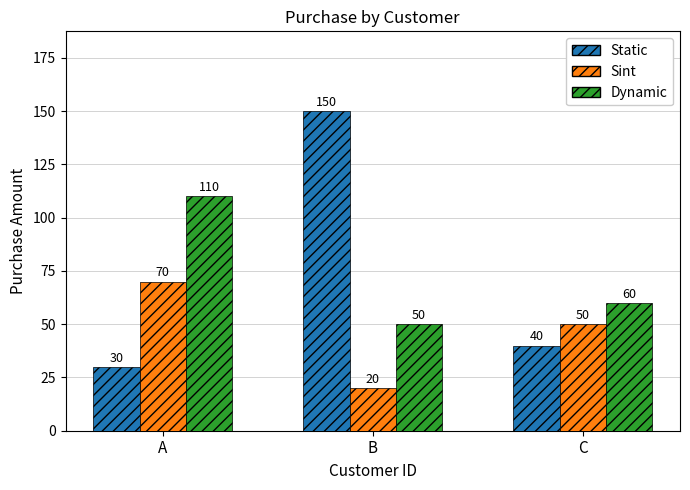

What is the value of the Sint bar at the 1st from the left?

70